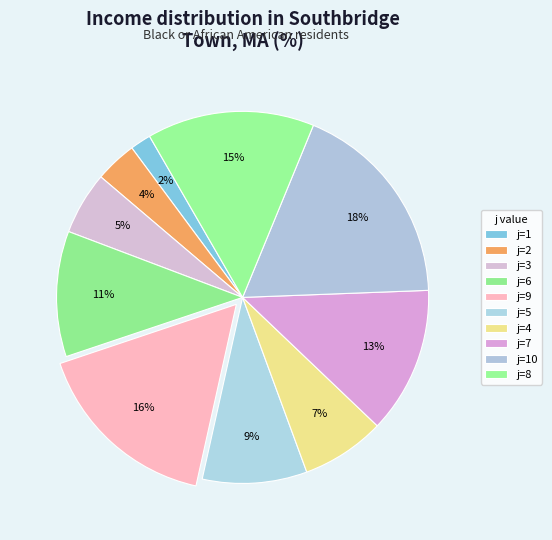

What is the ratio of the value at j=1 to the value at j=7?

0.1